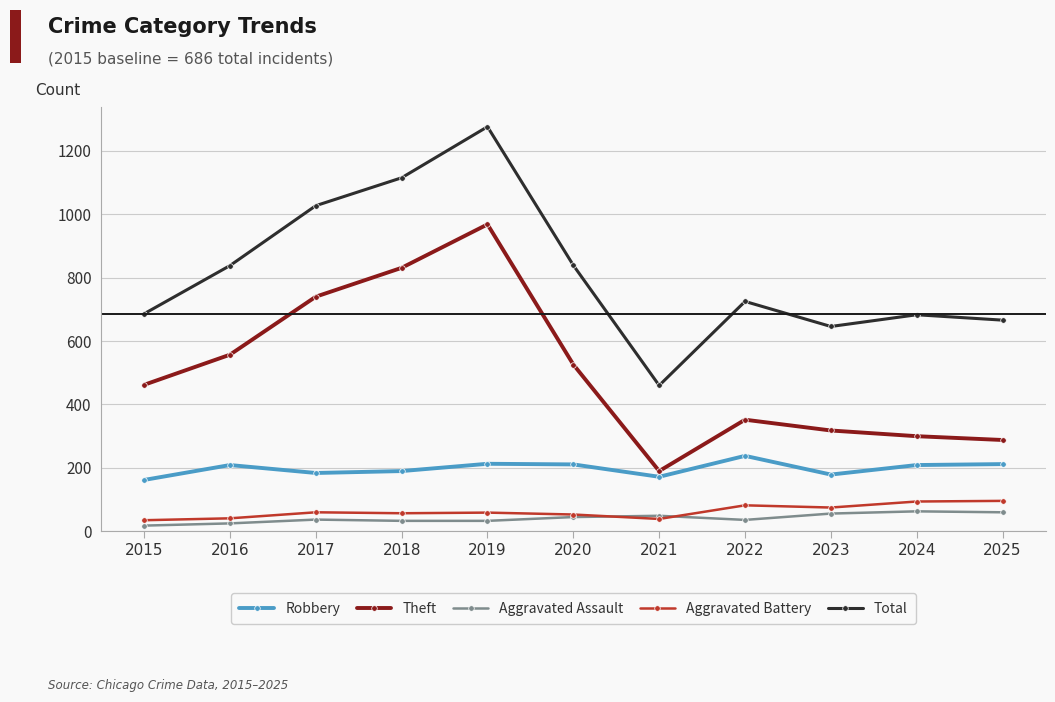

What is the difference between the Aggravated Battery values at 2021 and 2019?

20